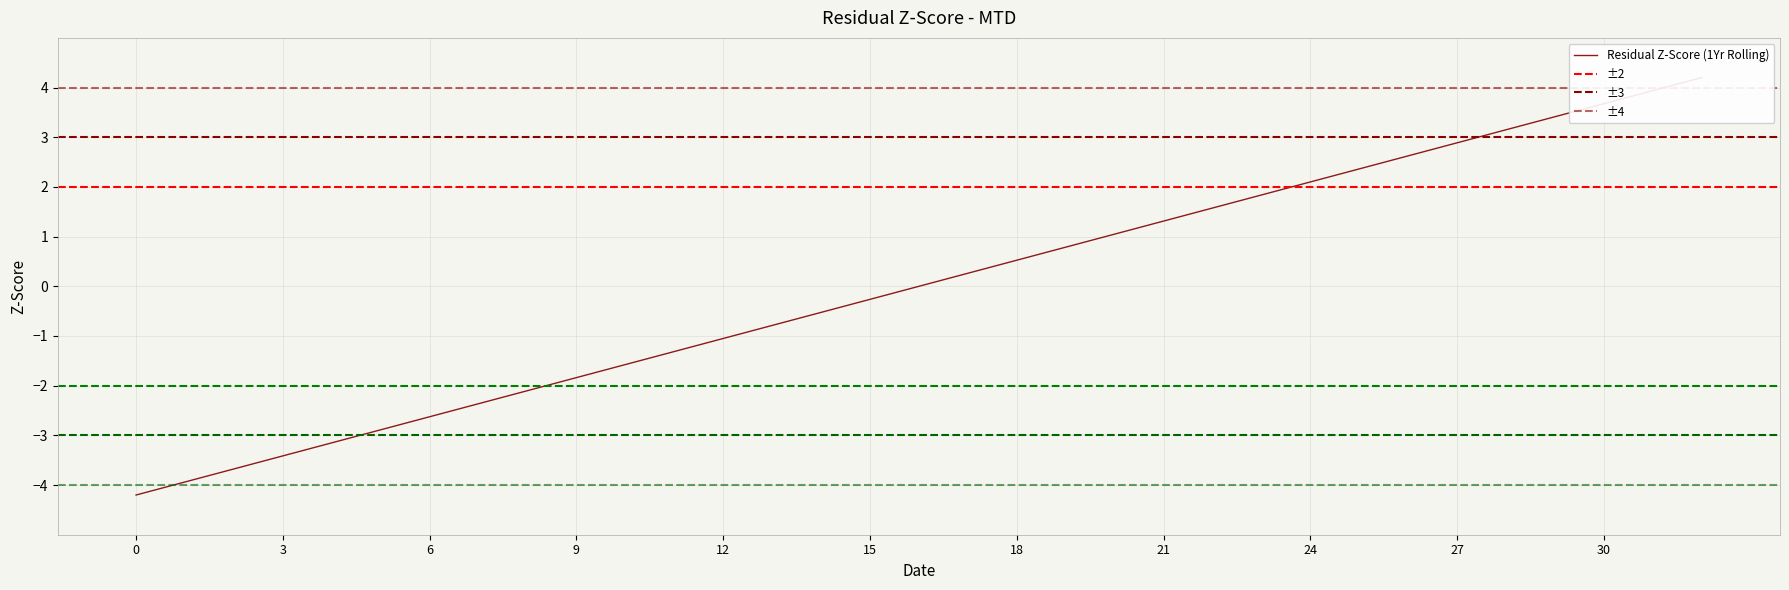

What is the value of the 19th point from the left?

0.5